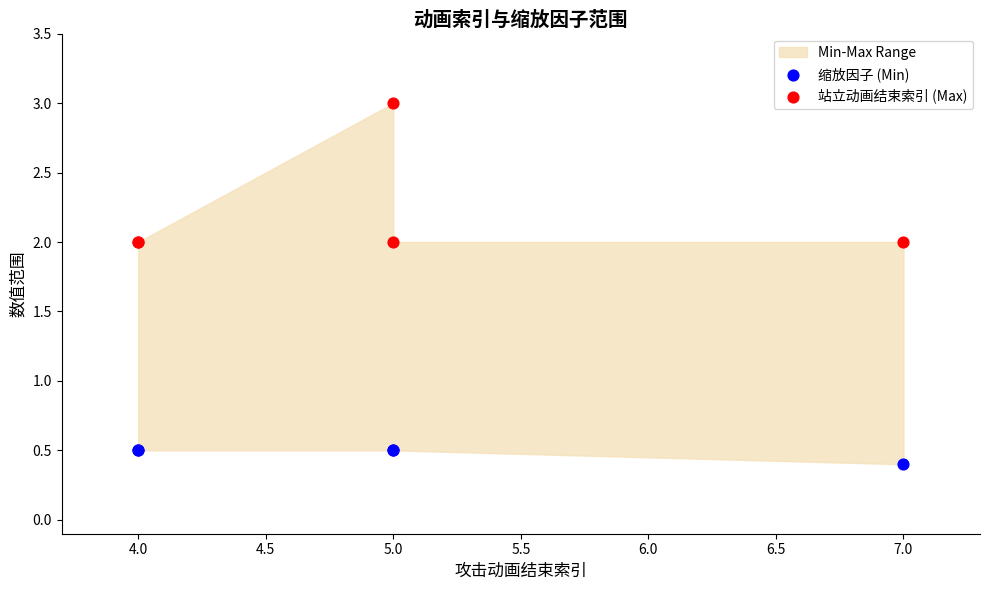

Which series reaches the maximum Y coordinate?

站立动画结束索引 (Max)